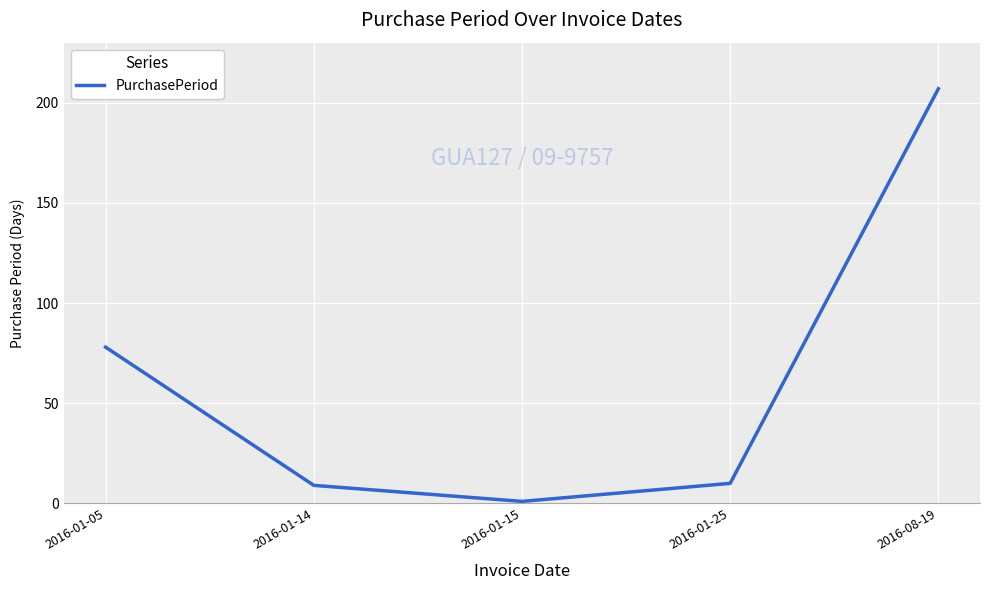

How many values are below 10?

2